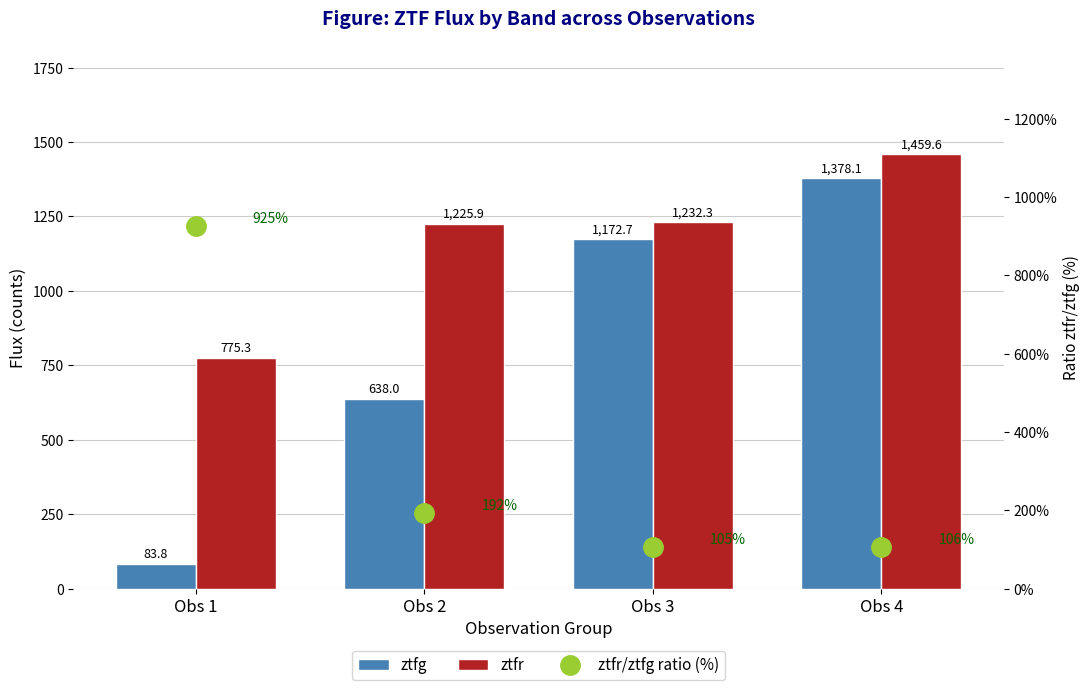

How many bars are there in total?

12